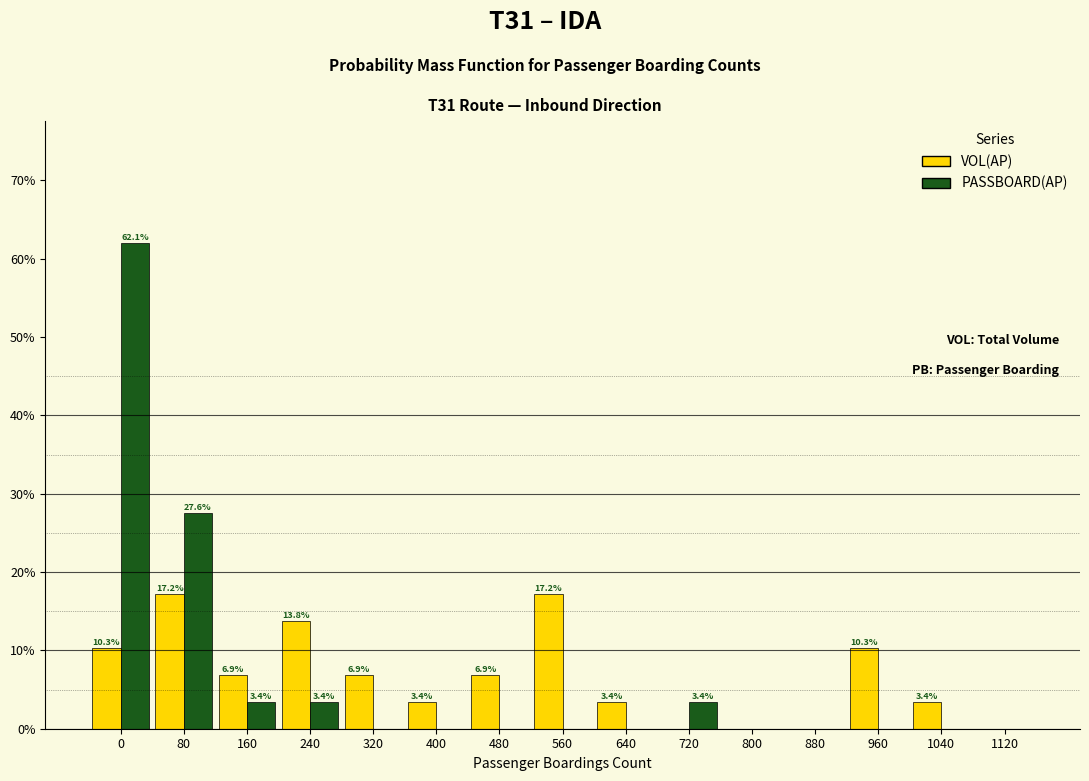

Reading right to left, what are all the values shown in this chart?

VOL(AP): 1120=0.0	1040=3.4	960=10.3	880=0.0	800=0.0	720=0.0	640=3.4	560=17.2	480=6.9	400=3.4	320=6.9	240=13.8	160=6.9	80=17.2	0=10.3
PASSBOARD(AP): 1120=0.0	1040=0.0	960=0.0	880=0.0	800=0.0	720=3.4	640=0.0	560=0.0	480=0.0	400=0.0	320=0.0	240=3.4	160=3.4	80=27.6	0=62.1